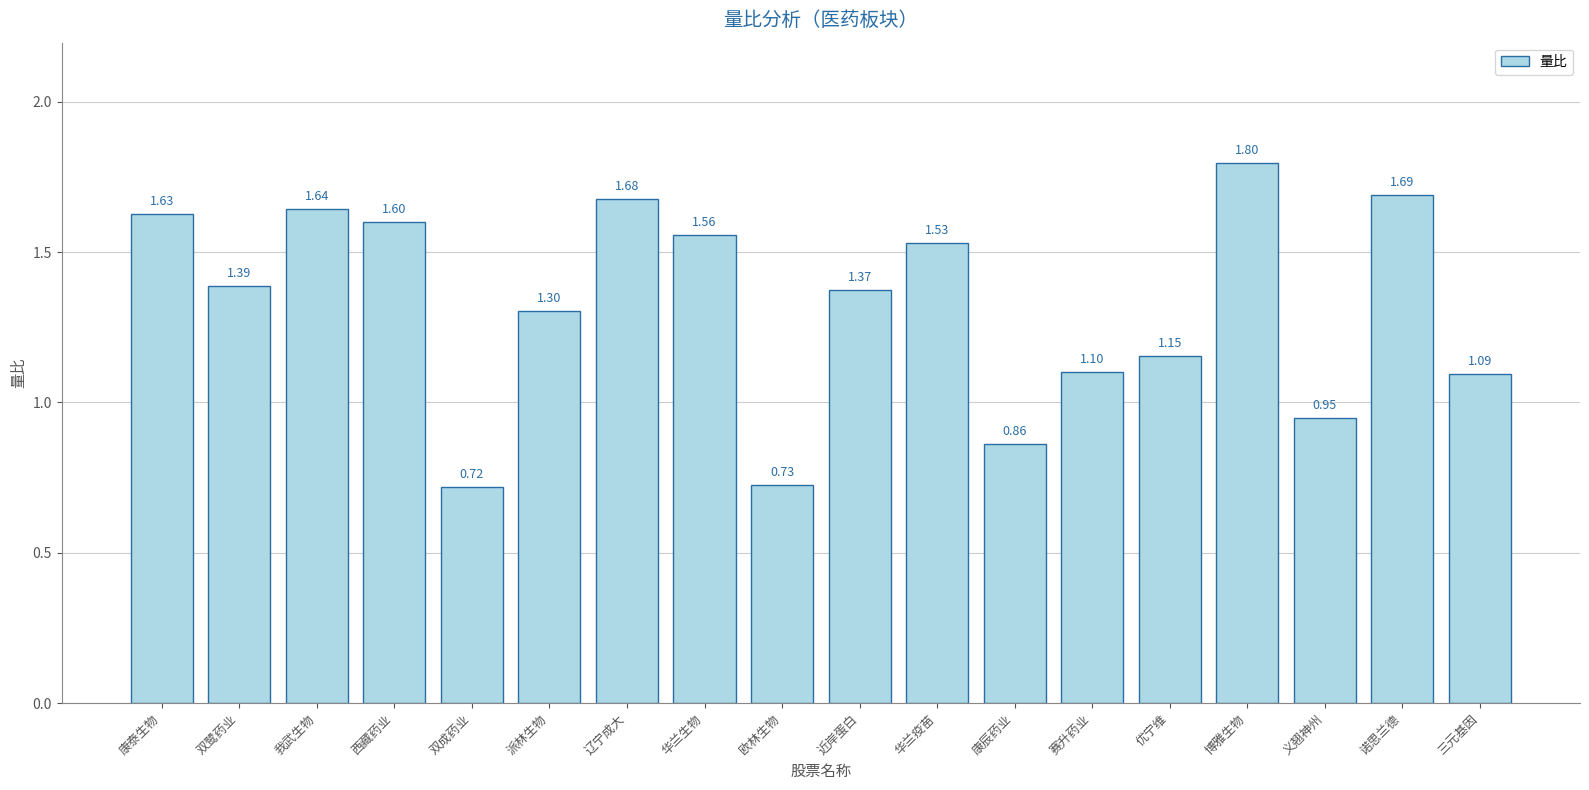

Are the bars horizontal?

No